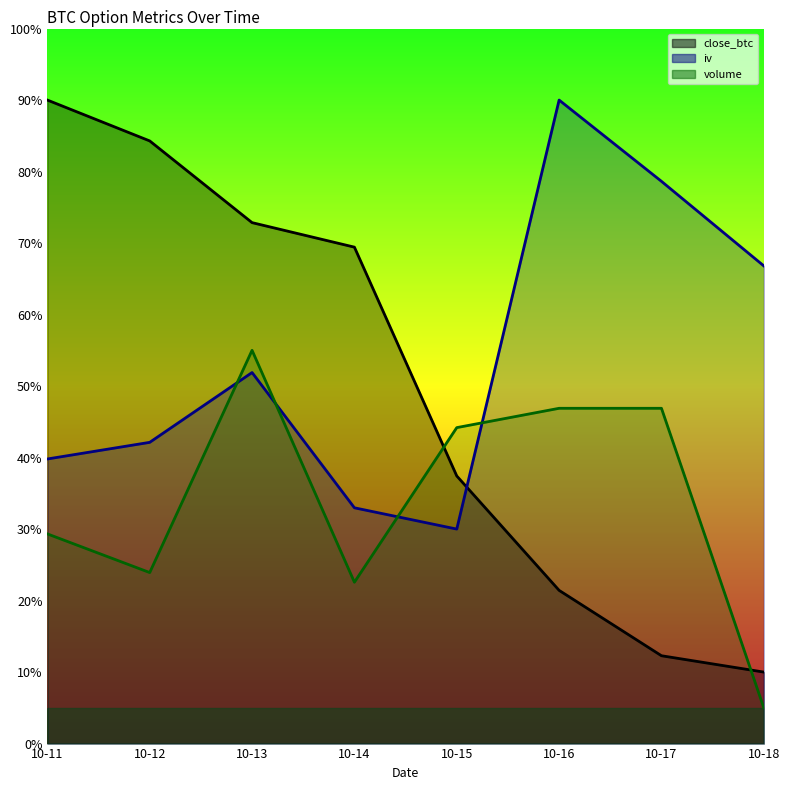

The iv series shows 120.2 at 10-17. True or false?

False